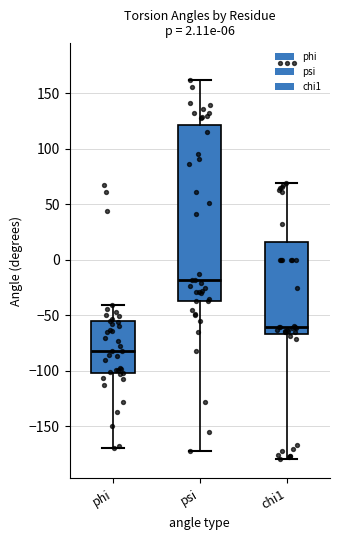

Which box's median line is the highest?

psi